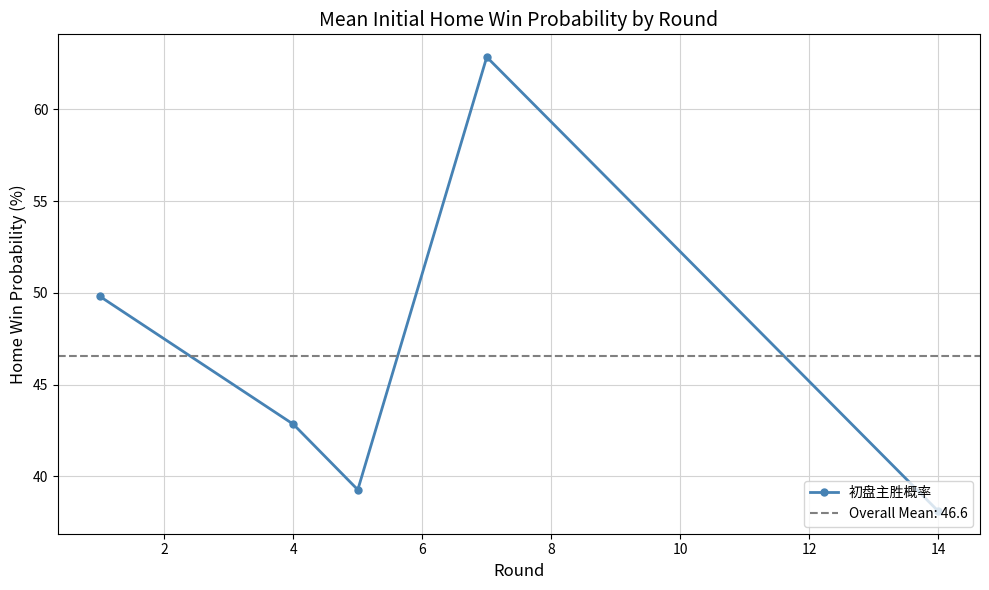

Is it true that 初盘主胜概率 equals 56.3 at 14?

False